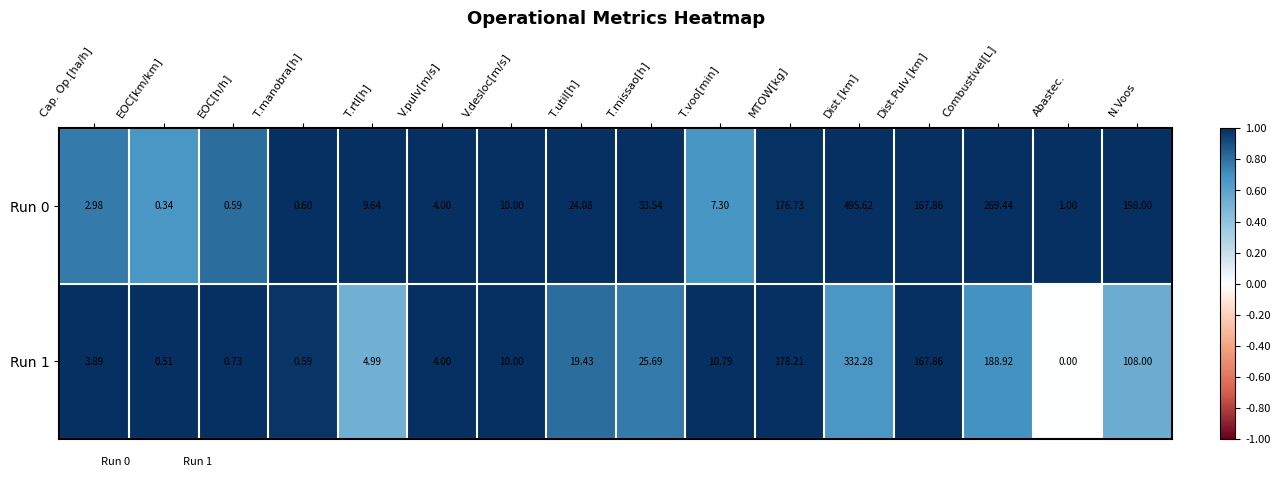

Is the value of Run 0 at N.Voos greater than the value of Run 1 at T.util[h]?

Yes